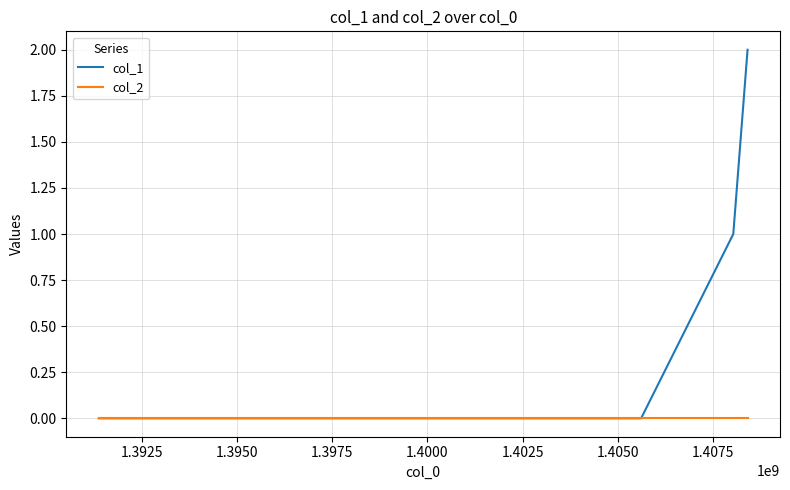

List the series in order of their overall mean, lowest first.

col_2, col_1